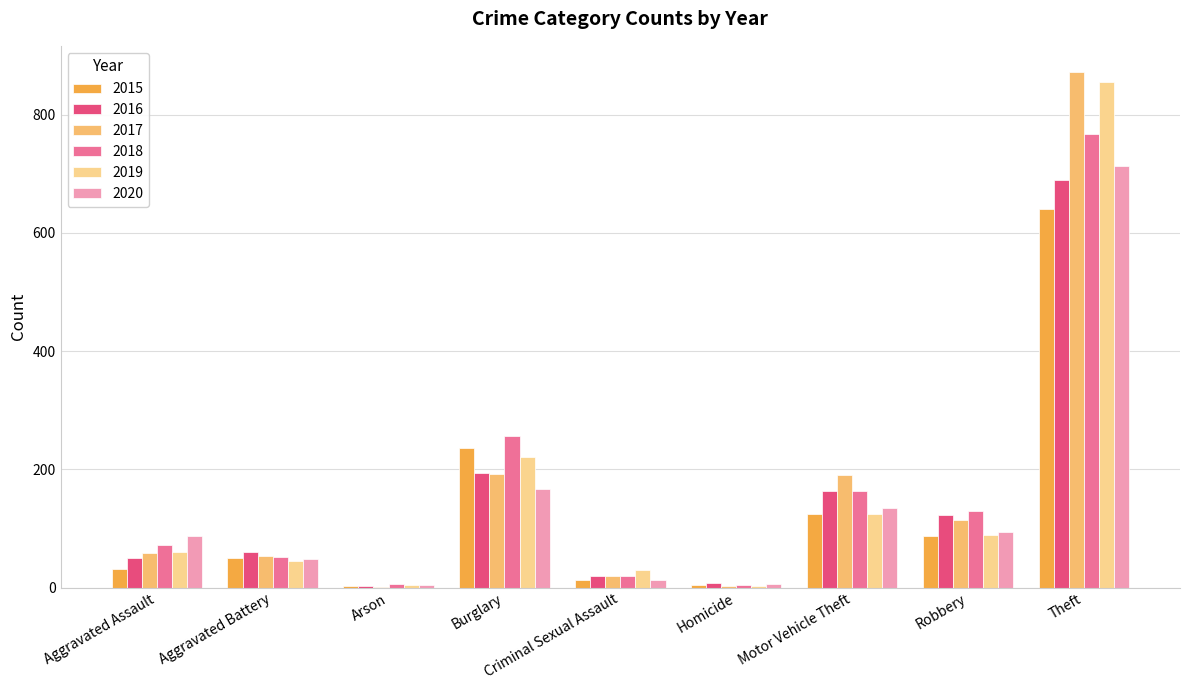

What is the maximum value for 2018?

767